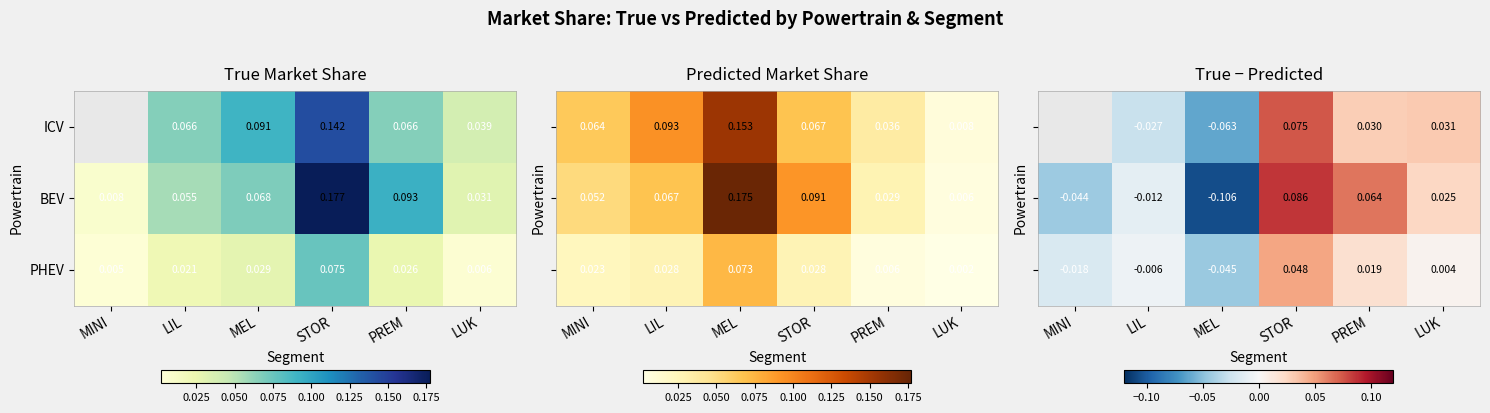

Which category has the lowest value in the PHEV series?

MINI